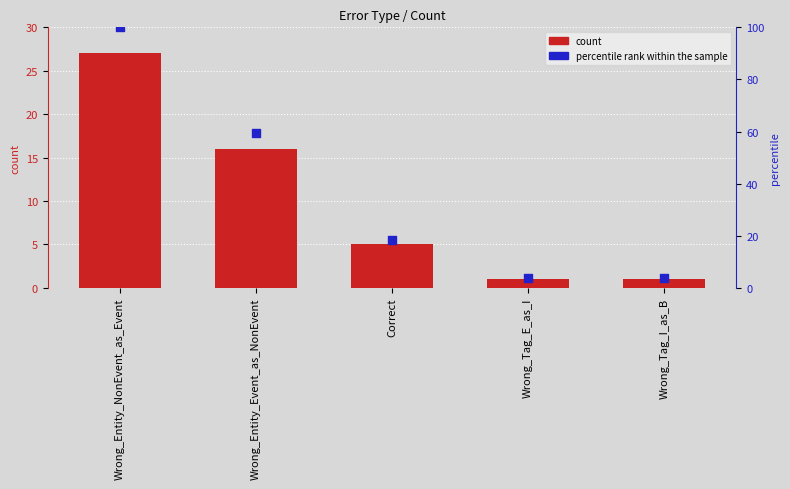

What are all the series names shown in the legend?

count, percentile rank within the sample